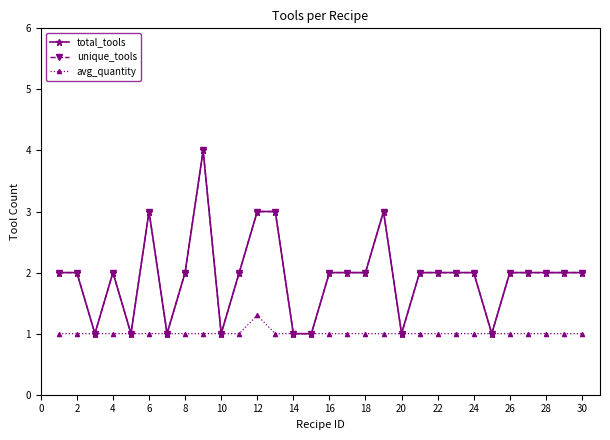

How many interior local peaks does the unique_tools series have?

4